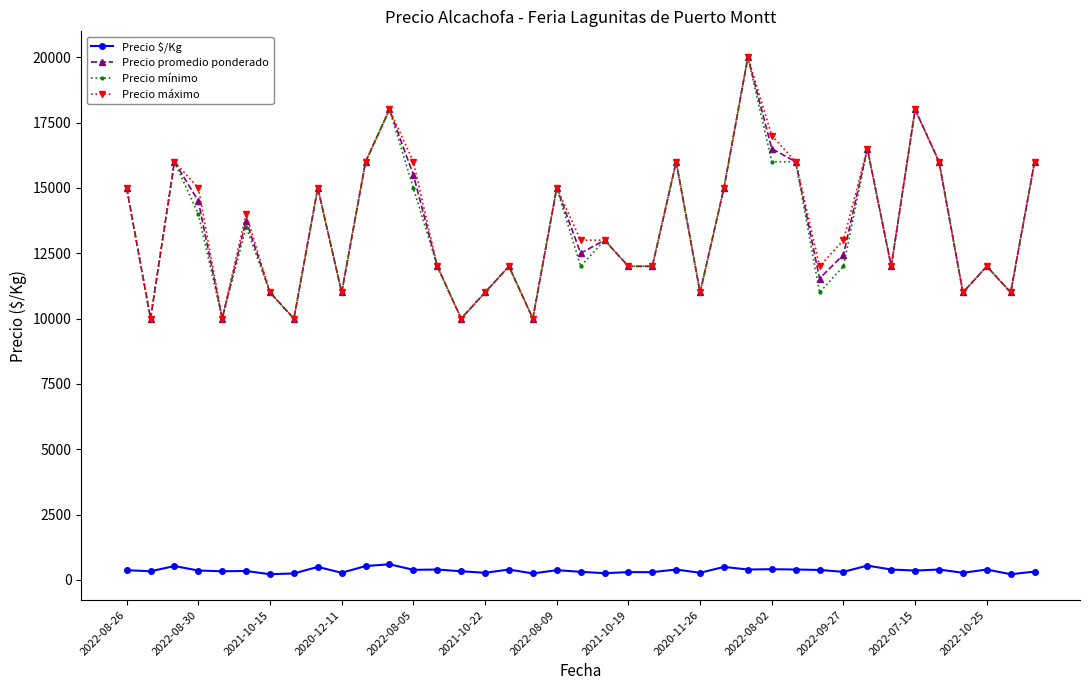

At how many categories does at least one series exceed 9487?

39